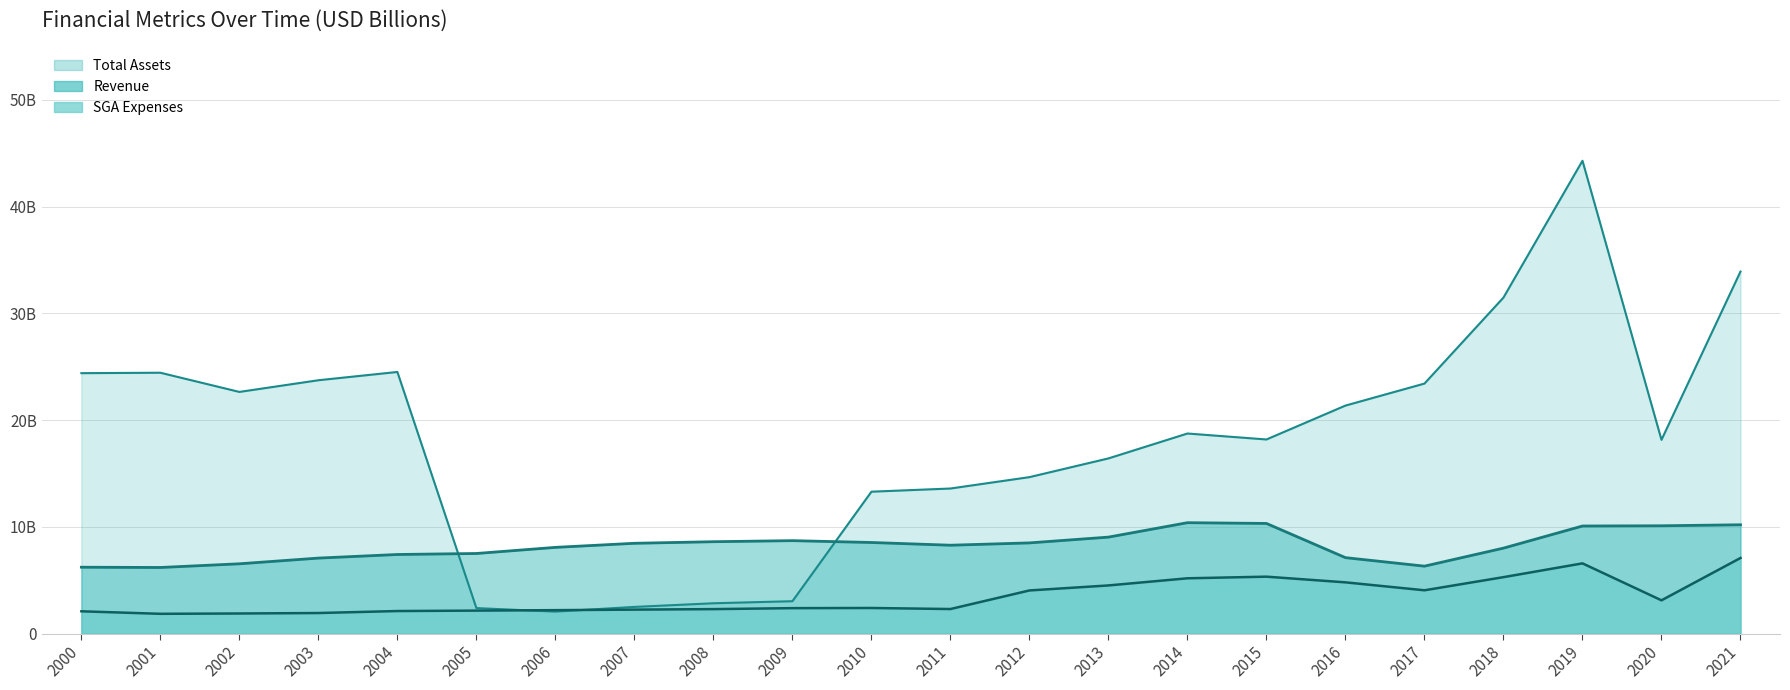

At which label does Revenue line first exceed 8?

2006